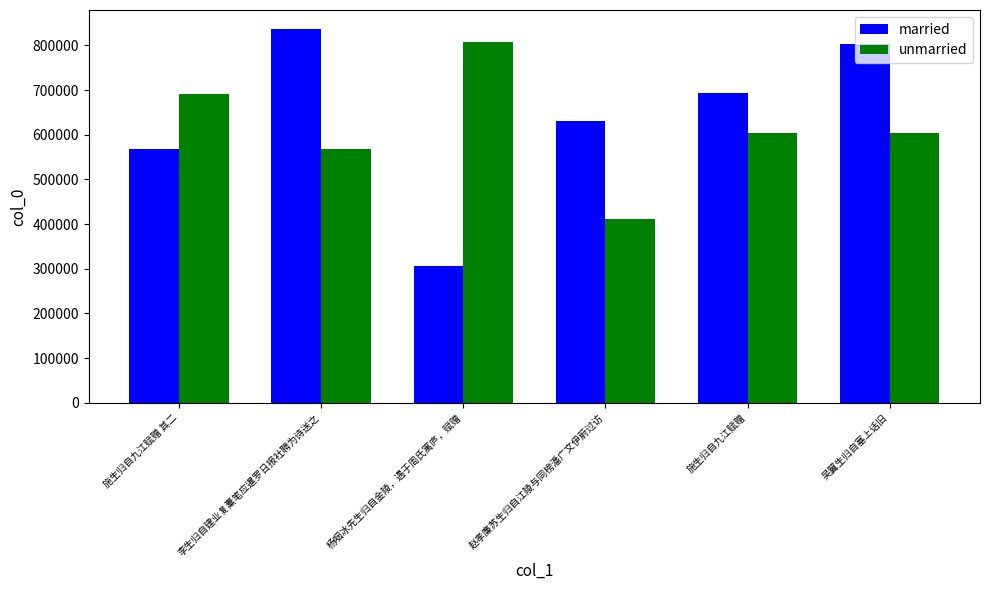

Which category has the lowest value in the unmarried series?

赵孝廉苏生归自江陵与同榜潘广文伊蔚过访